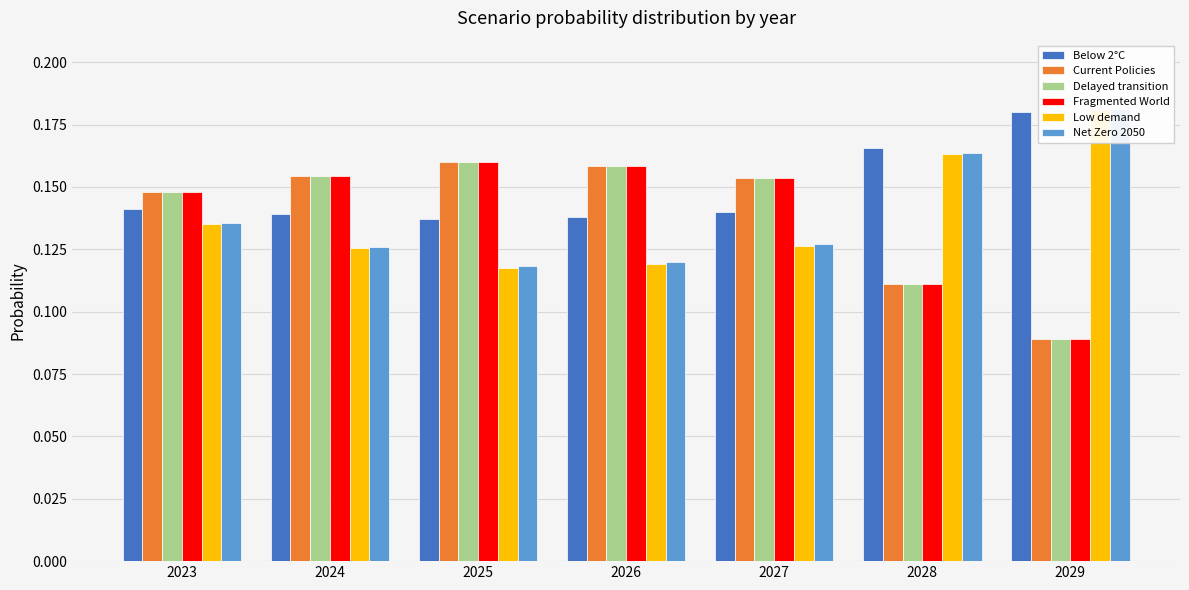

Rank the series by their maximum value, from highest to lowest.

Net Zero 2050, Low demand, Below 2°C, Fragmented World, Delayed transition, Current Policies